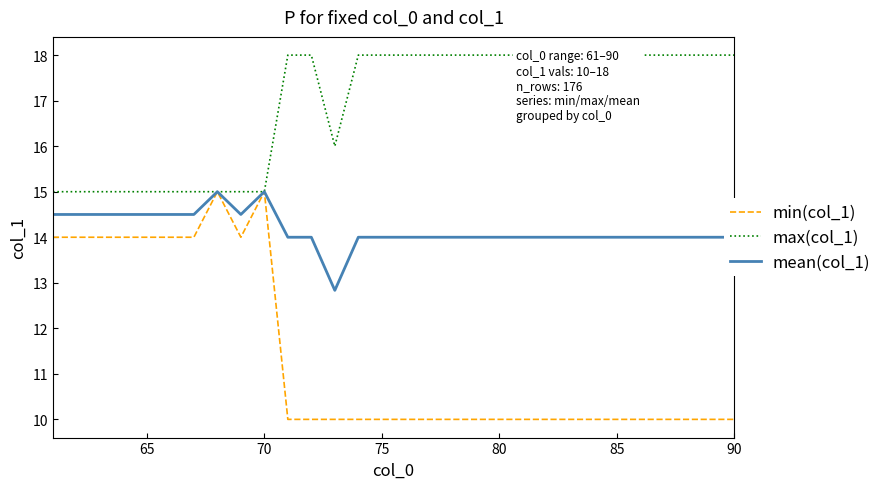

What is the minimum value for min(col_1)?

10.0